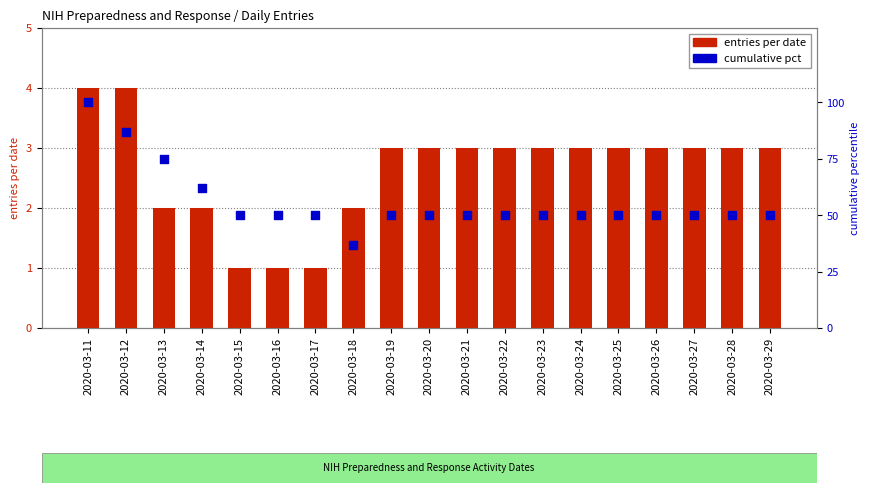

Which series has the largest total across all categories?

cumulative pct